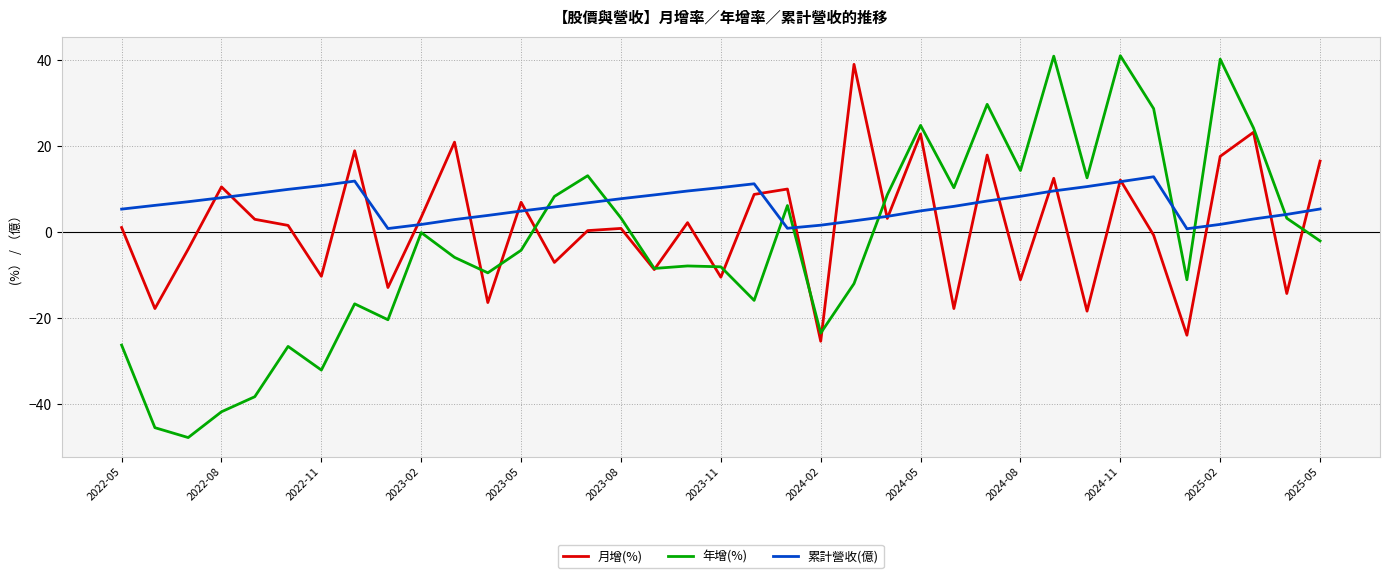

What is the lowest value of the 年增(%) series?

-47.7